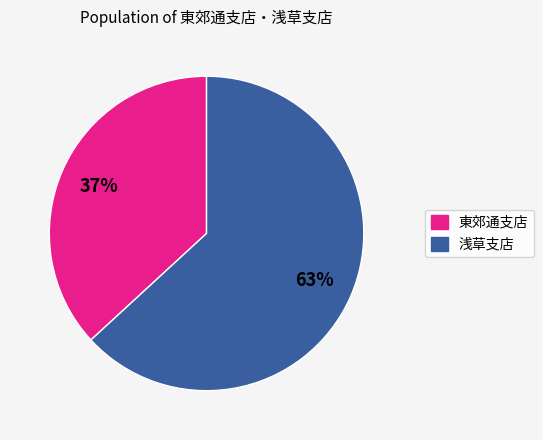

Is there a majority slice in this chart?

Yes